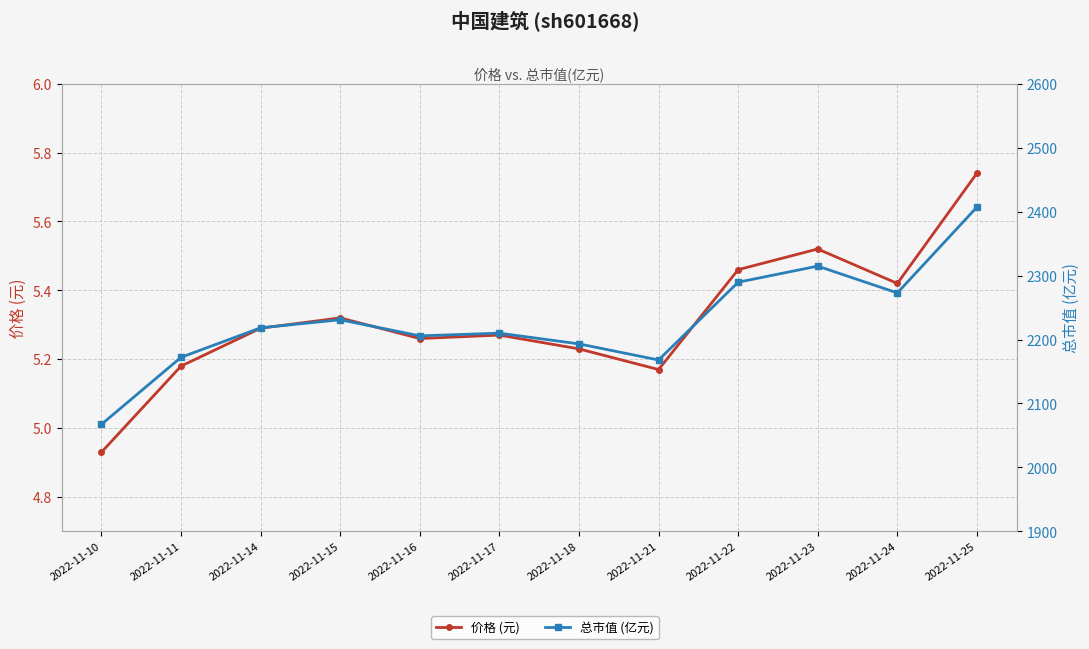

Reading left to right, what are all the values shown in this chart?

价格 (元): 2022-11-10=4.9	2022-11-11=5.2	2022-11-14=5.3	2022-11-15=5.3	2022-11-16=5.3	2022-11-17=5.3	2022-11-18=5.2	2022-11-21=5.2	2022-11-22=5.5	2022-11-23=5.5	2022-11-24=5.4	2022-11-25=5.7
总市值 (亿元): 2022-11-10=2067.4	2022-11-11=2172.2	2022-11-14=2218.3	2022-11-15=2230.9	2022-11-16=2205.8	2022-11-17=2209.9	2022-11-18=2193.2	2022-11-21=2168.0	2022-11-22=2289.6	2022-11-23=2314.8	2022-11-24=2272.8	2022-11-25=2407.0